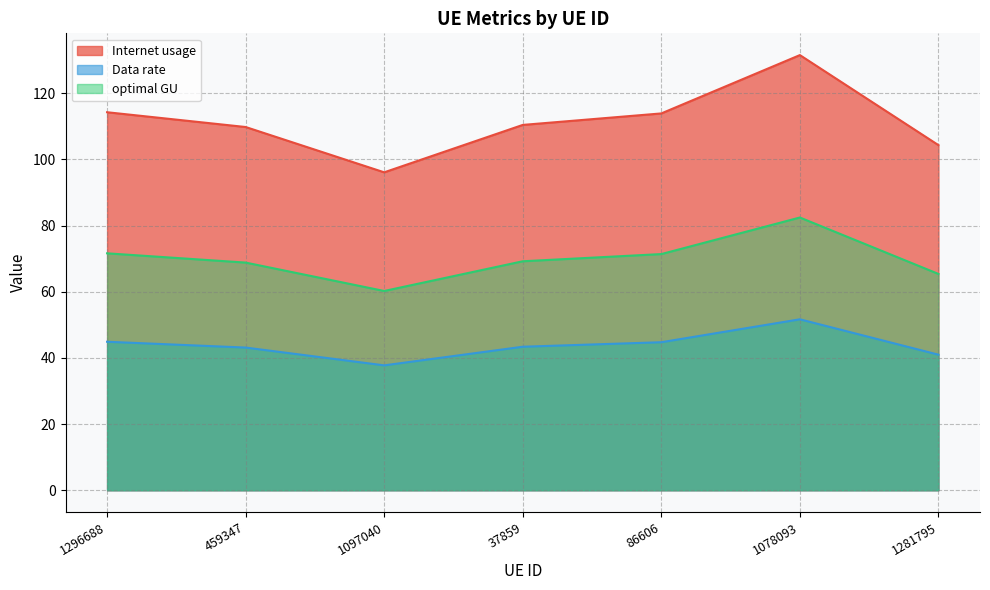

Rank the series at 37859 from highest to lowest value.

Internet usage, optimal GU, Data rate